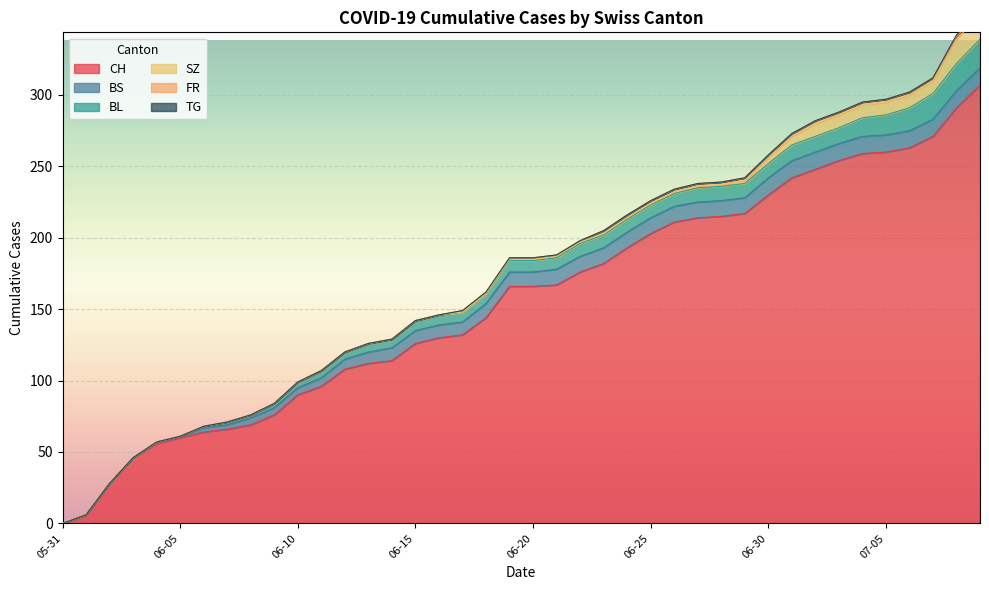

What is the difference between the maximum and second lowest values in the BL series?

20